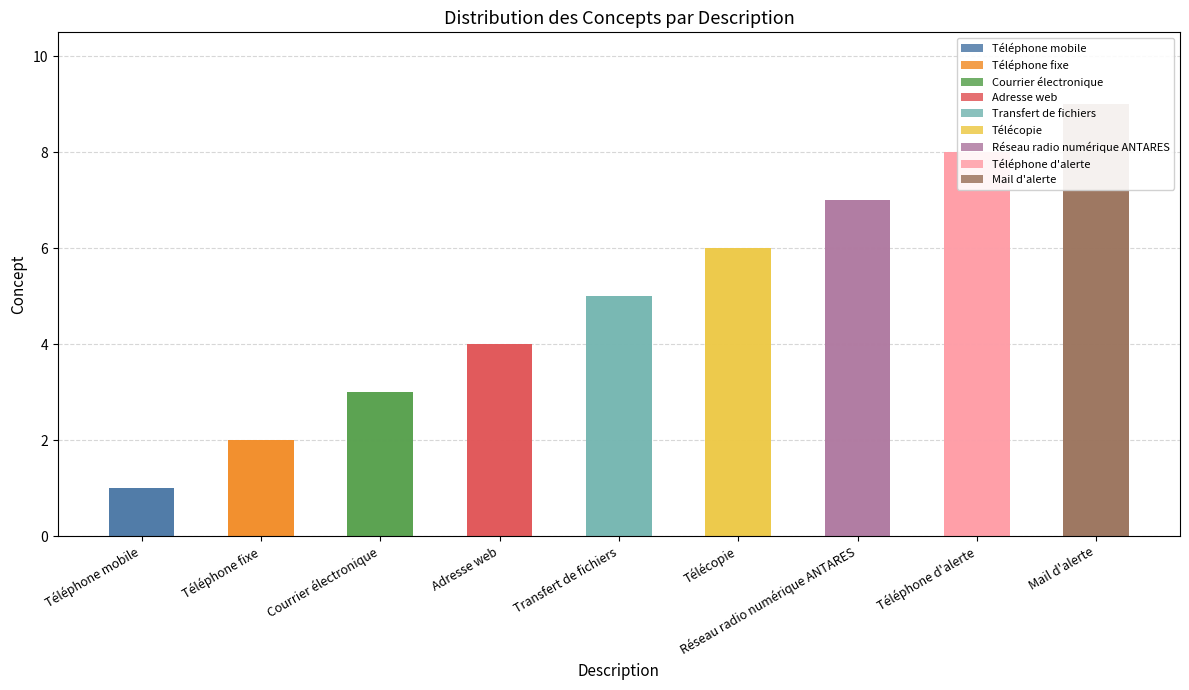

What is the change in value from Courrier électronique to Téléphone d'alerte?

+5